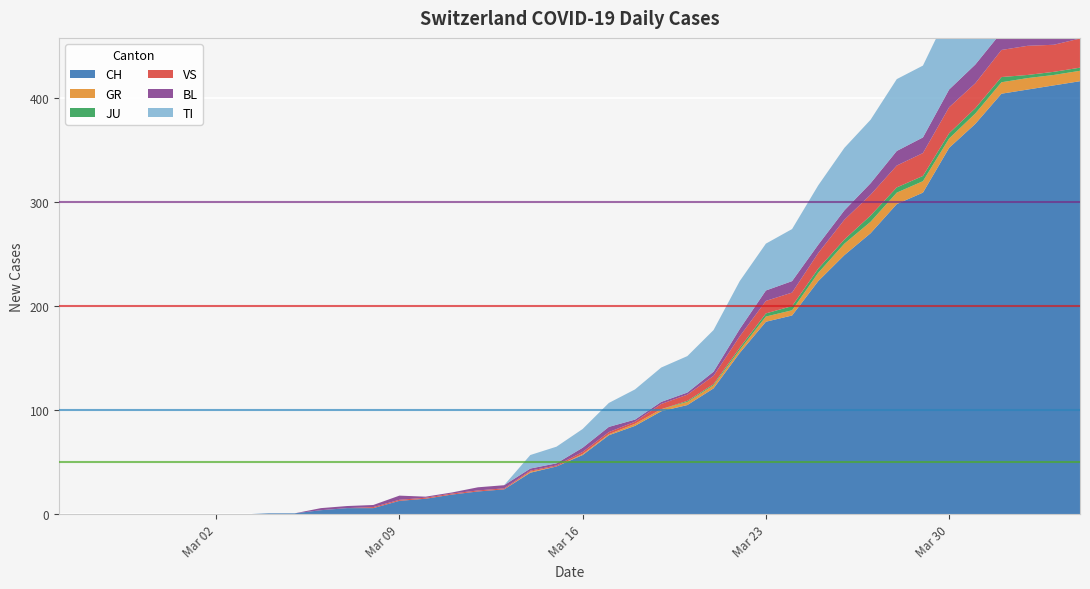

Reading right to left, what are all the values shown in this chart?

CH: 416	412	408	404	375	352	309	298	270	249	224	191	185	155	121	105	99	85	76	57	46	40	24	22	19	15	13	6	6	4	1	1	0	0	0	0	0	0	0	0
GR: 10	10	11	11	10	9	11	11	11	11	8	5	5	3	3	3	2	2	1	1	0	1	0	0	0	0	0	0	0	0	0	0	0	0	0	0	0	0	0	0
JU: 3	3	3	5	5	5	5	5	6	4	4	4	3	2	1	1	0	0	0	0	0	0	0	0	0	0	0	0	0	0	0	0	0	0	0	0	0	0	0	0
VS: 28	26	28	26	24	25	22	21	20	19	15	13	12	11	8	6	5	2	2	2	1	1	1	1	1	1	1	1	0	0	0	0	0	0	0	0	0	0	0	0
BL: 19	18	18	17	18	17	15	14	11	9	8	11	10	7	4	2	2	2	5	4	2	2	3	3	1	1	4	2	2	2	0	0	0	0	0	0	0	0	0	0
TI: 72	75	75	76	74	75	69	69	61	60	57	50	45	46	40	35	33	29	23	18	16	13	0	0	0	0	0	0	0	0	0	0	0	0	0	0	0	0	0	0